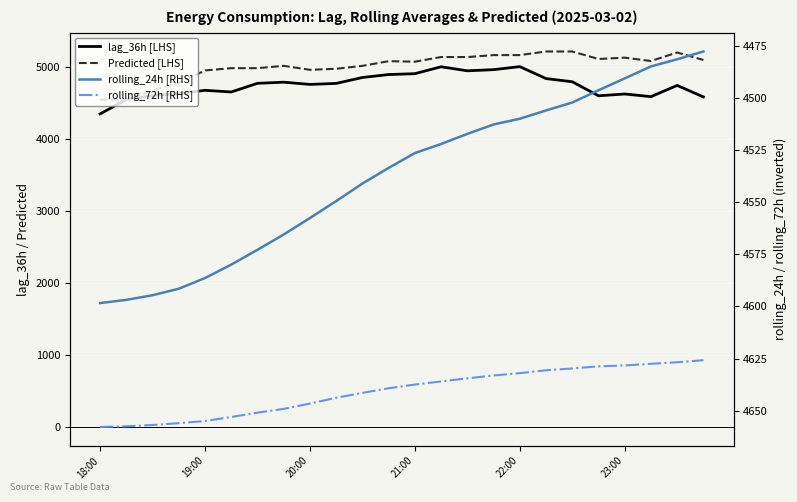

List the series in order of their overall mean, highest first.

Predicted [LHS], lag_36h [LHS], rolling_72h [RHS], rolling_24h [RHS]